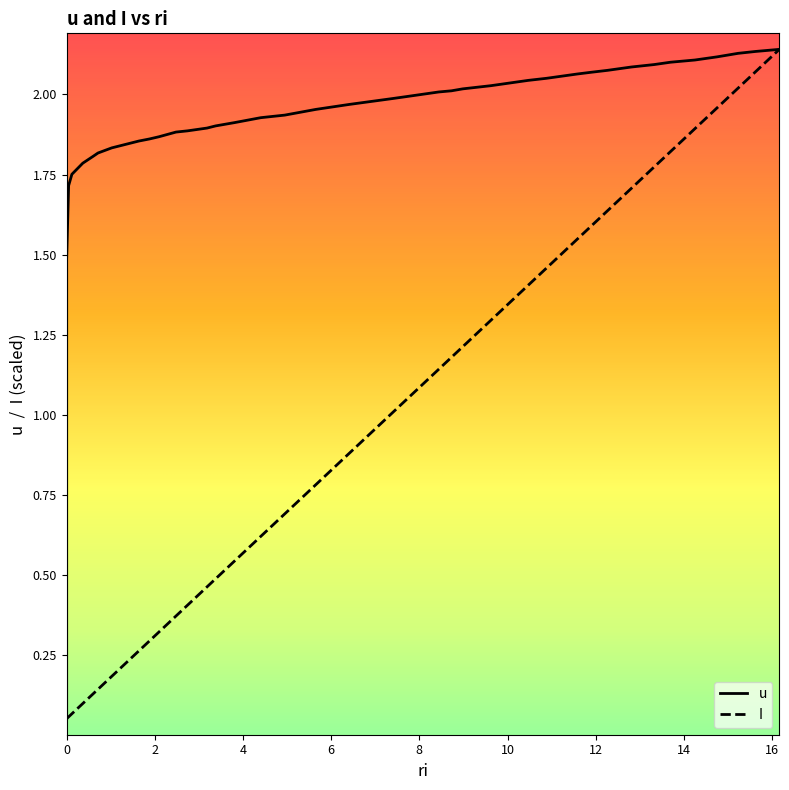

Which series has the largest total across all categories?

u